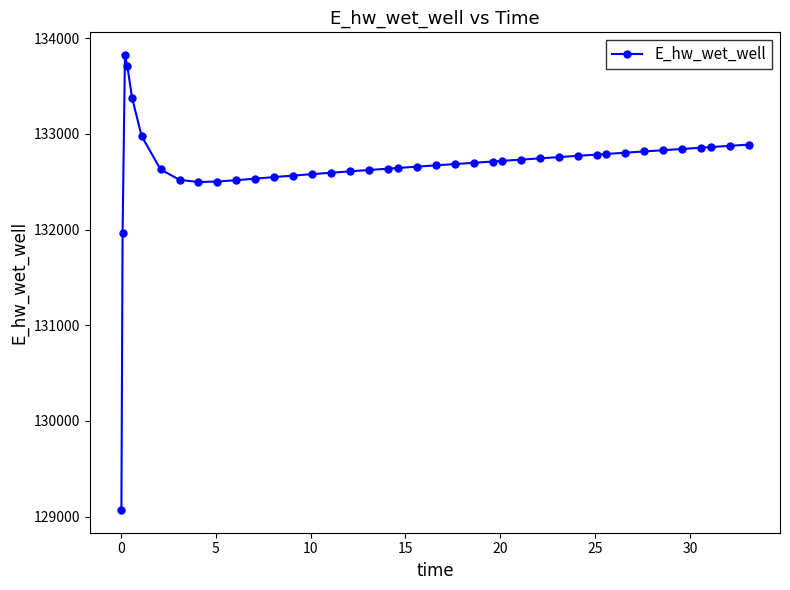

What is the smallest value displayed?

129069.7